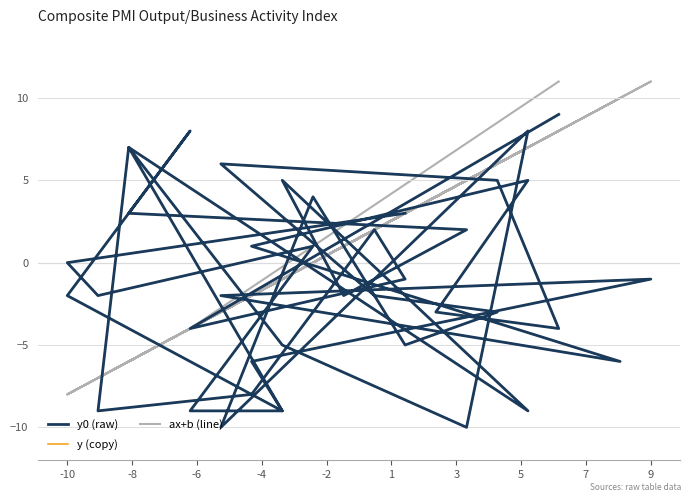

What are all the series names shown in the legend?

y0 (raw), y (copy), ax+b (line)